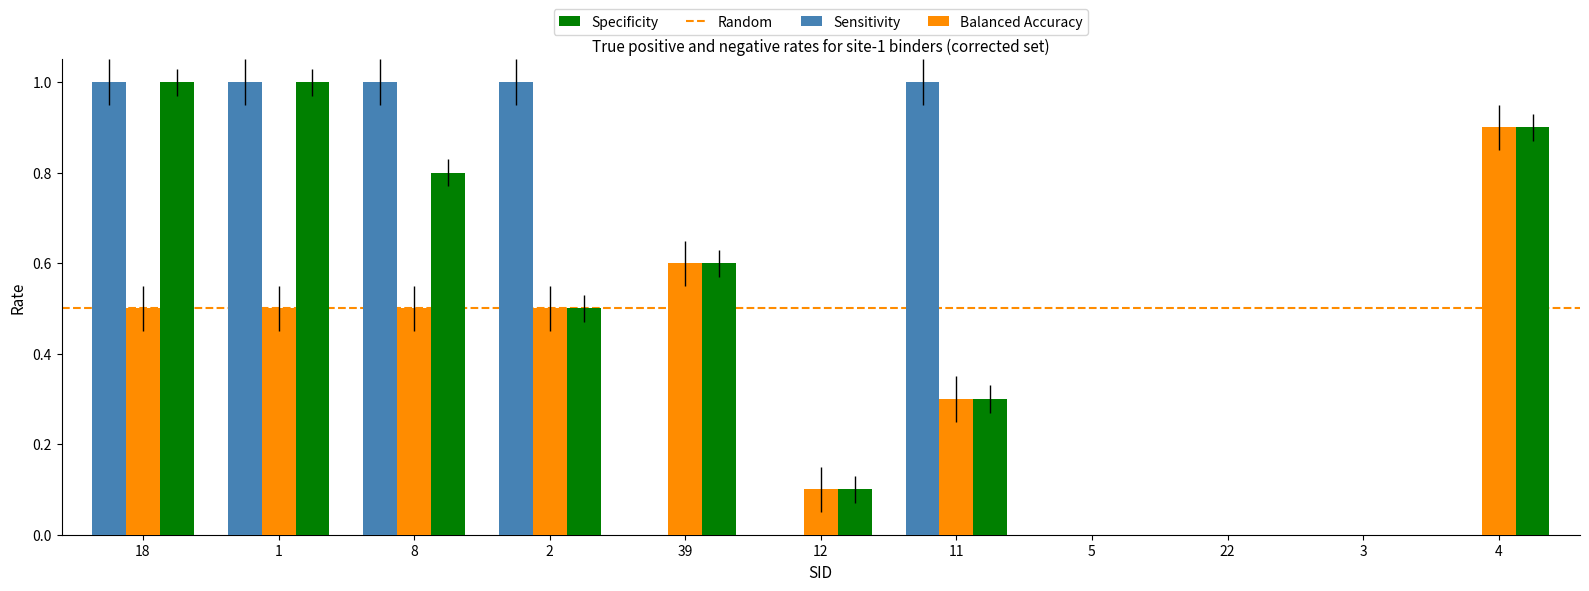

Which category has the highest value in the Balanced Accuracy series?

4